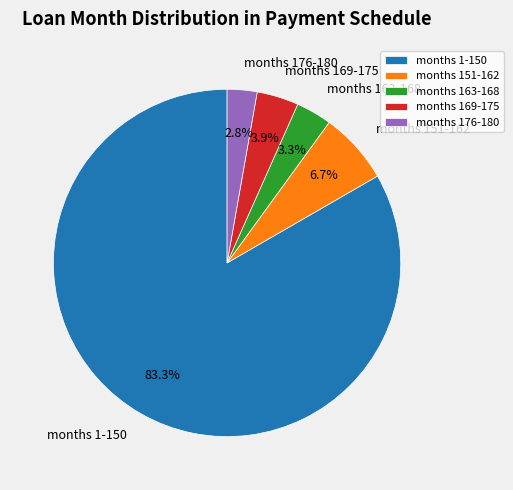

Rank the categories by value from highest to lowest.

months 1-150, months 151-162, months 169-175, months 163-168, months 176-180